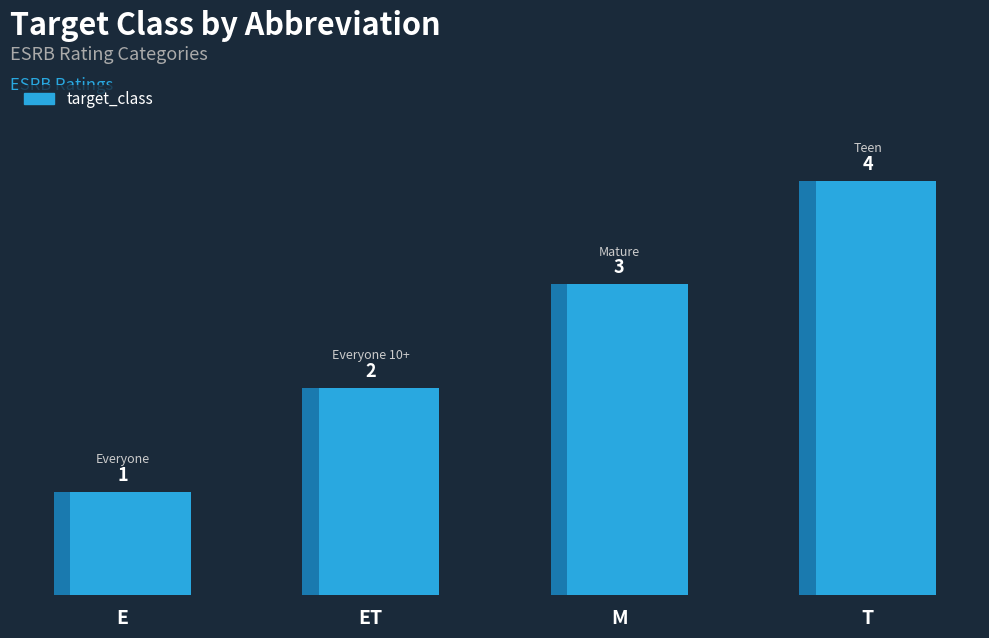

Approximately how many times larger is the value at E compared to ET?

0.5